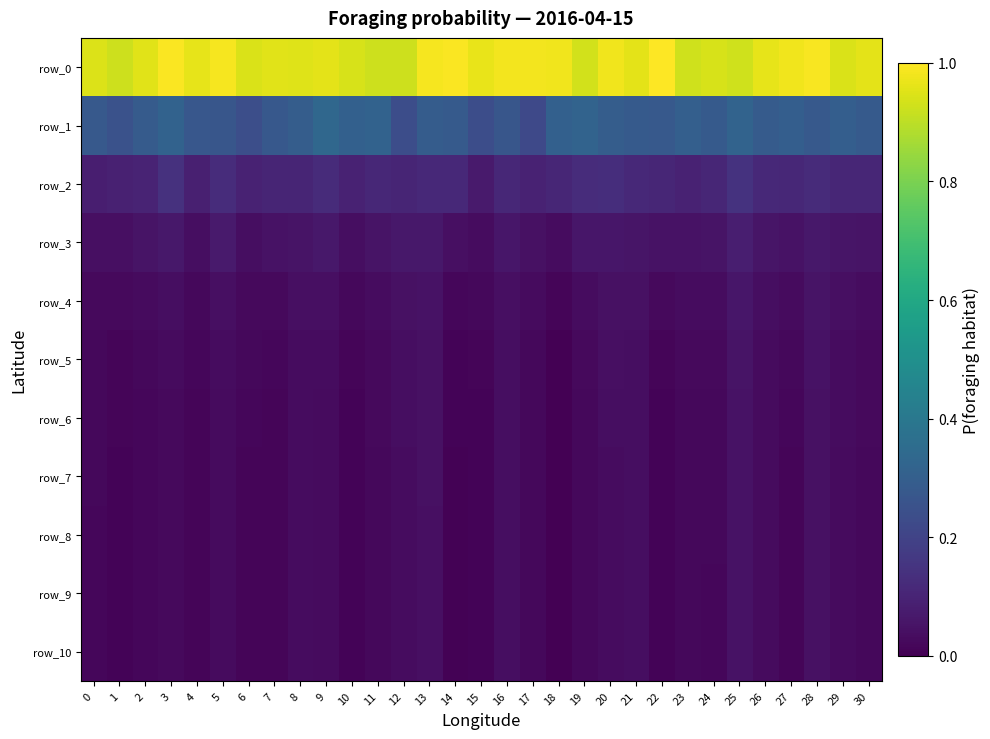

The row_7 series shows 2.7 at 30. True or false?

False